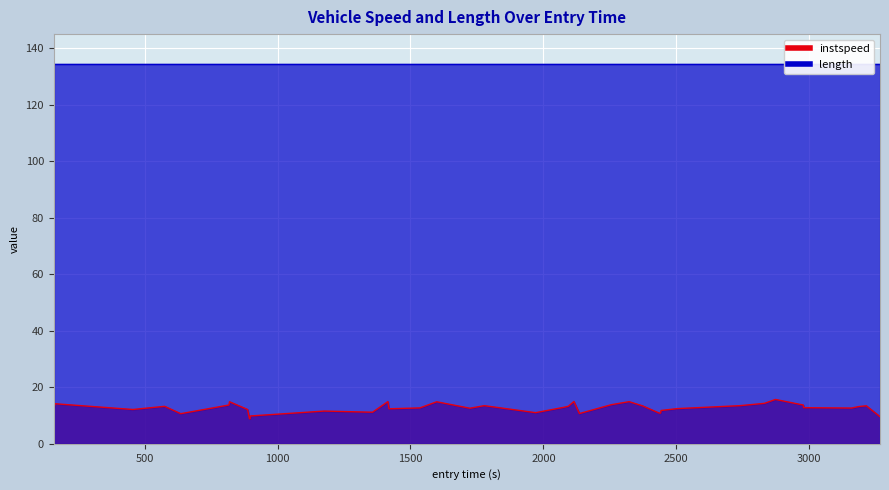

Does the chart display data point markers on the line(s)?

No